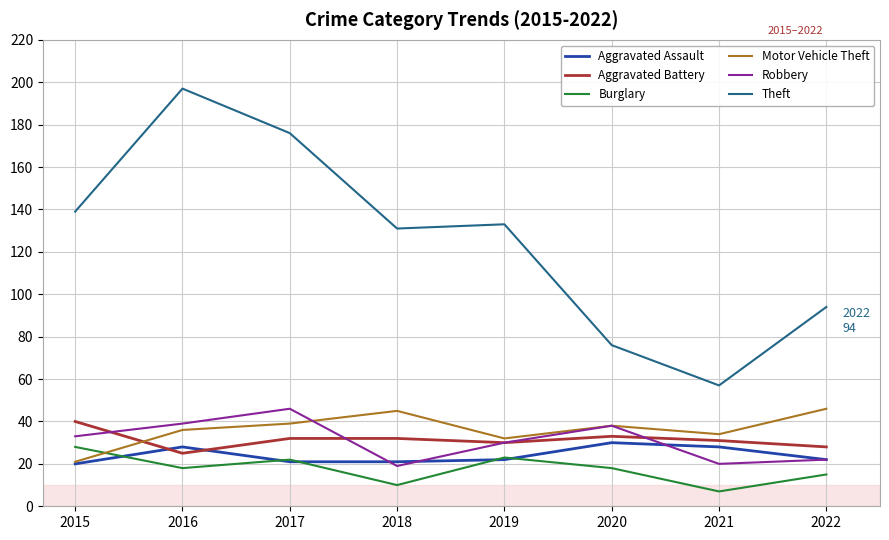

True or false: Aggravated Battery and Theft intersect in this chart.

False